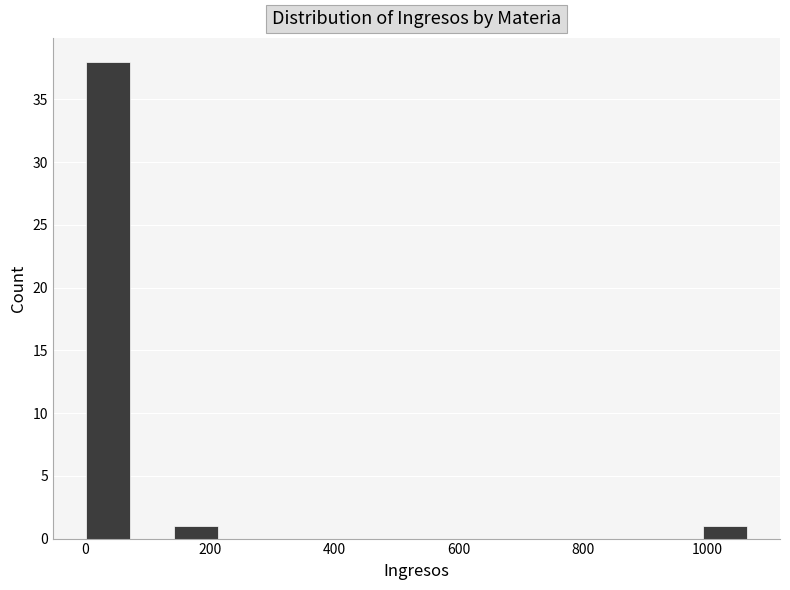

Around what value on the x-axis is the tallest bar? Give the approximate position of its centre, as read against the axis.

40